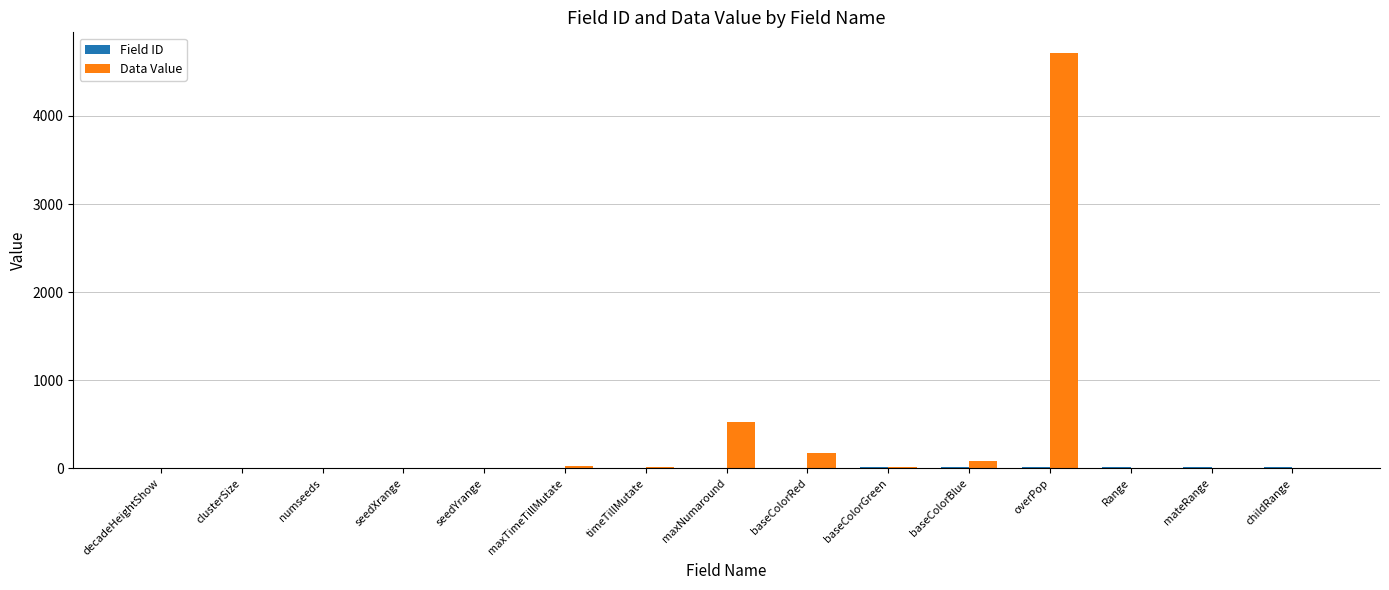

At which category does the chart reach its peak across all series?

overPop